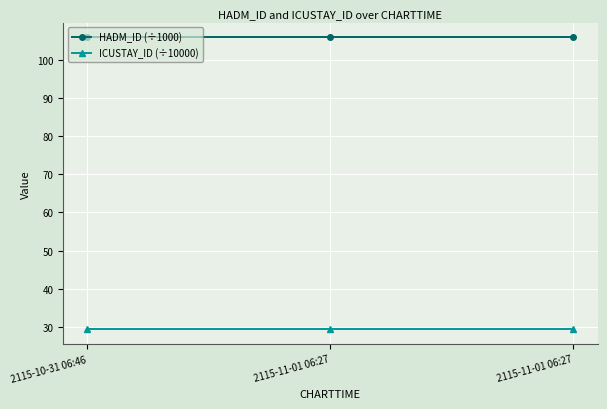

Which series has the largest total across all categories?

HADM_ID (÷1000)